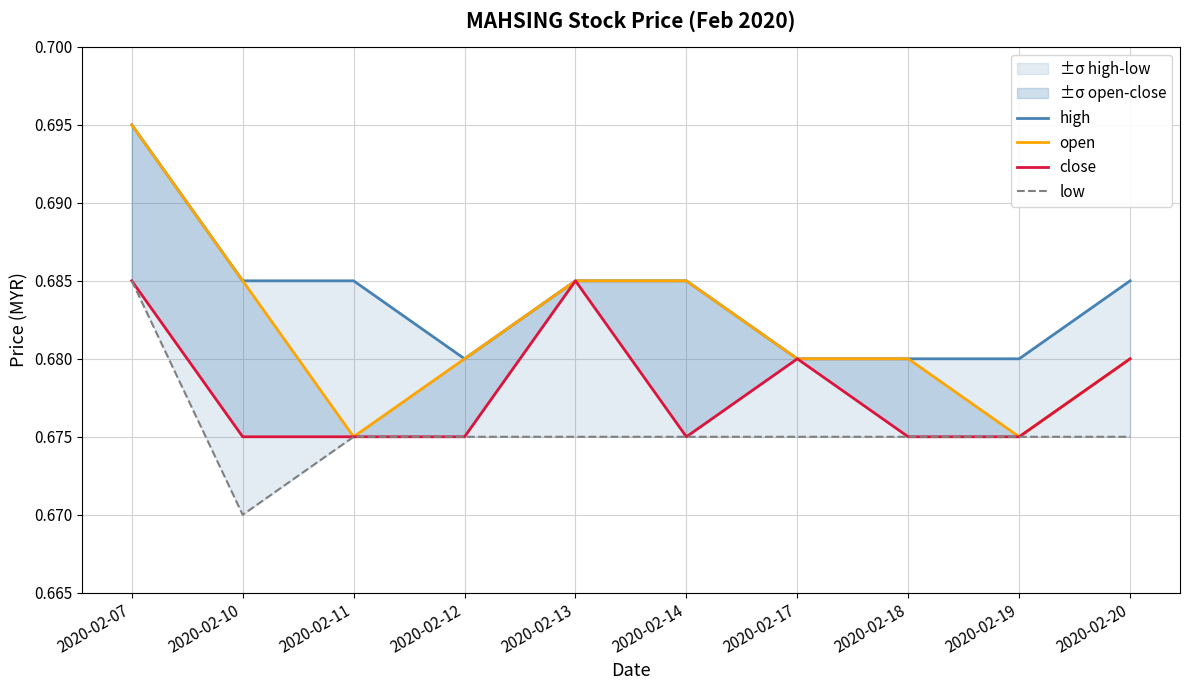

In open, how many points are lower than both neighbors (excluding endpoints)?

2